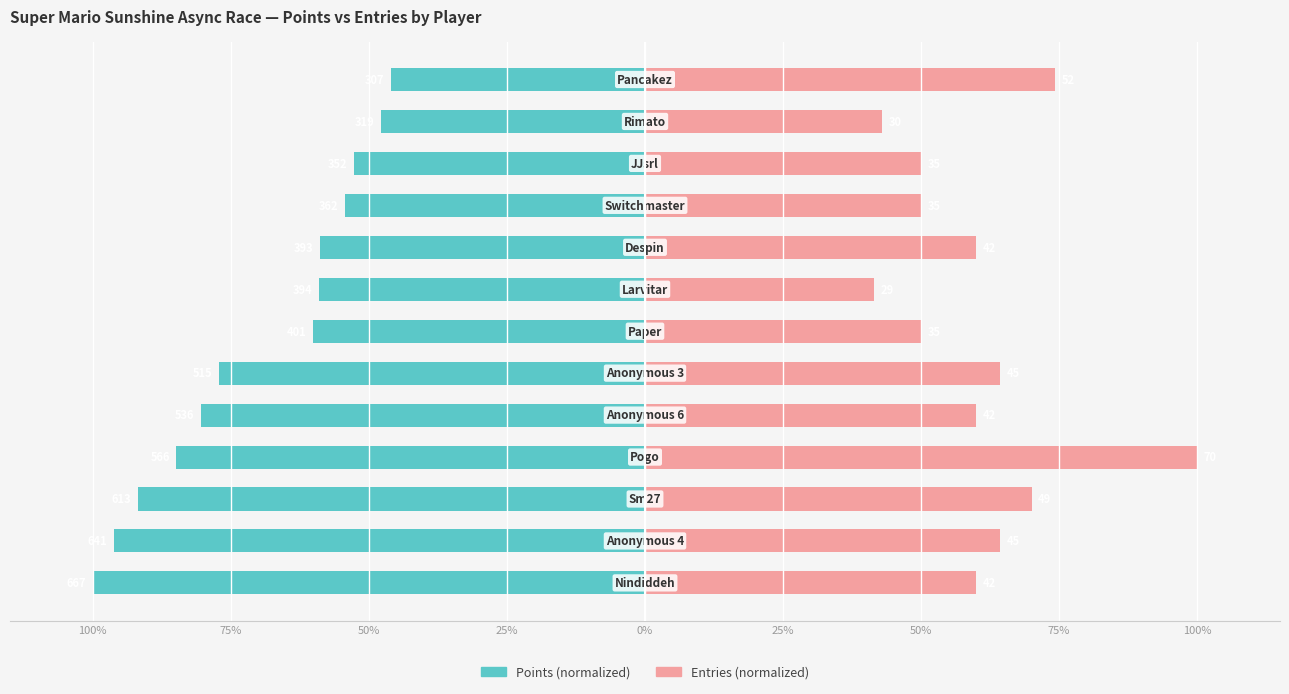

Reading left to right, list all the values displayed in this chart.

Points: -100.0	-96.1	-91.9	-84.9	-80.4	-77.2	-60.1	-59.1	-58.9	-54.3	-52.8	-47.8	-46.0
Entries: 60.0	64.3	70.0	100.0	60.0	64.3	50.0	41.4	60.0	50.0	50.0	42.9	74.3